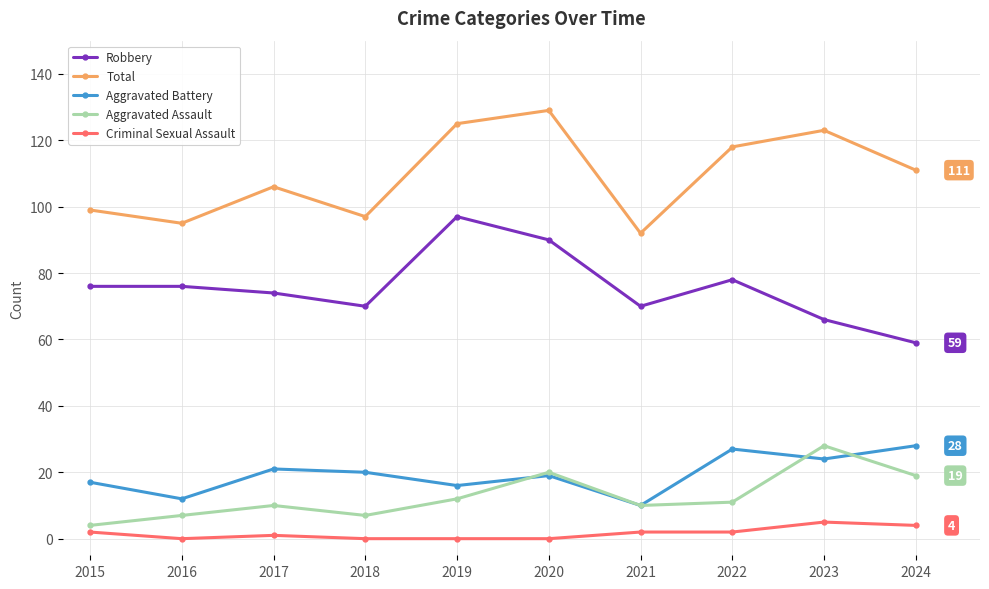

What is the highest value of the Aggravated Battery series?

28